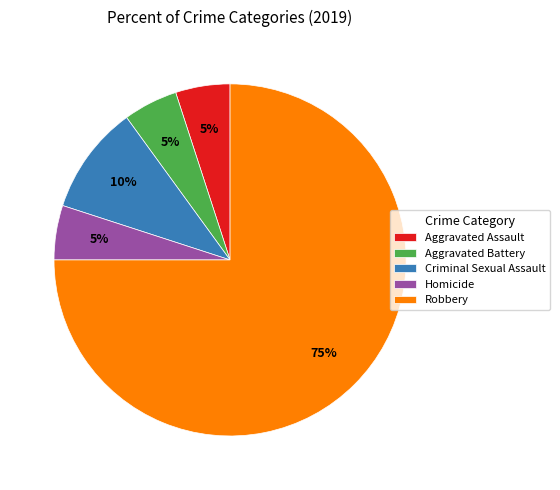

Combined, do Criminal Sexual Assault and Aggravated Battery account for over 50%?

No